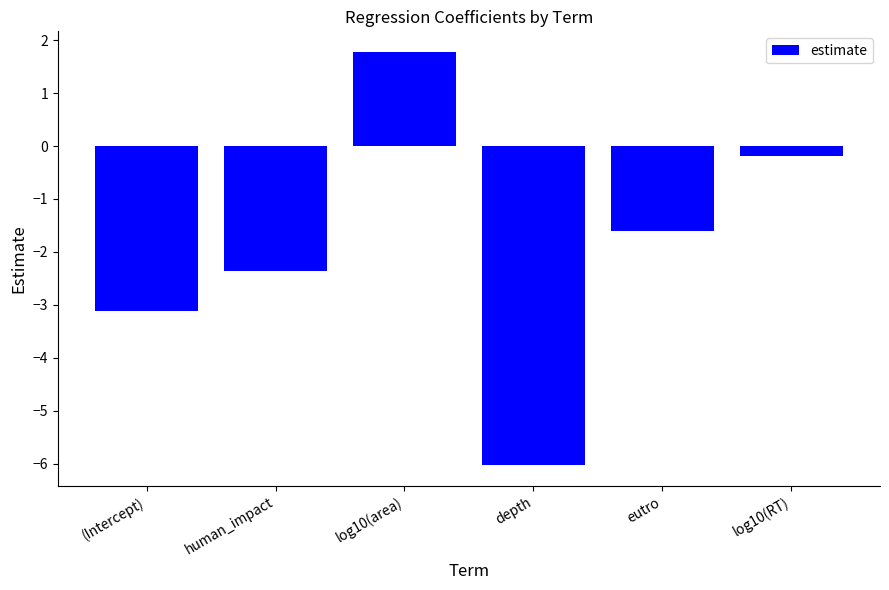

Reading left to right, what are all the values shown in this chart?

-3.1	-2.4	1.8	-6.0	-1.6	-0.2